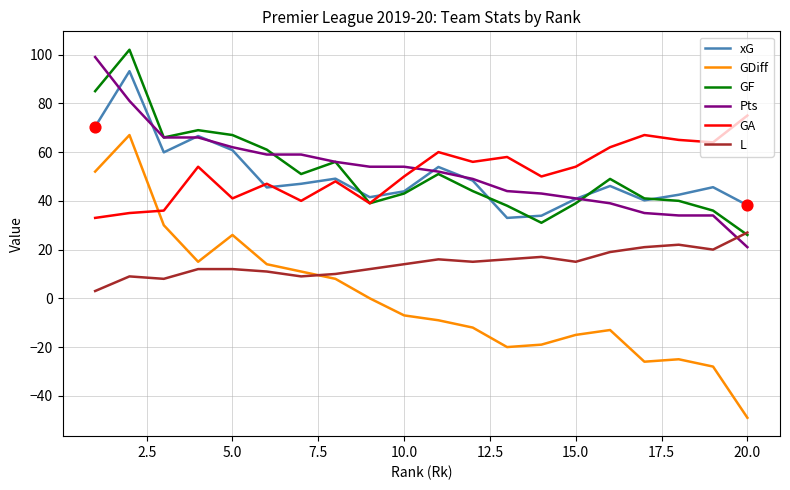

True or false: GA and L intersect in this chart.

False